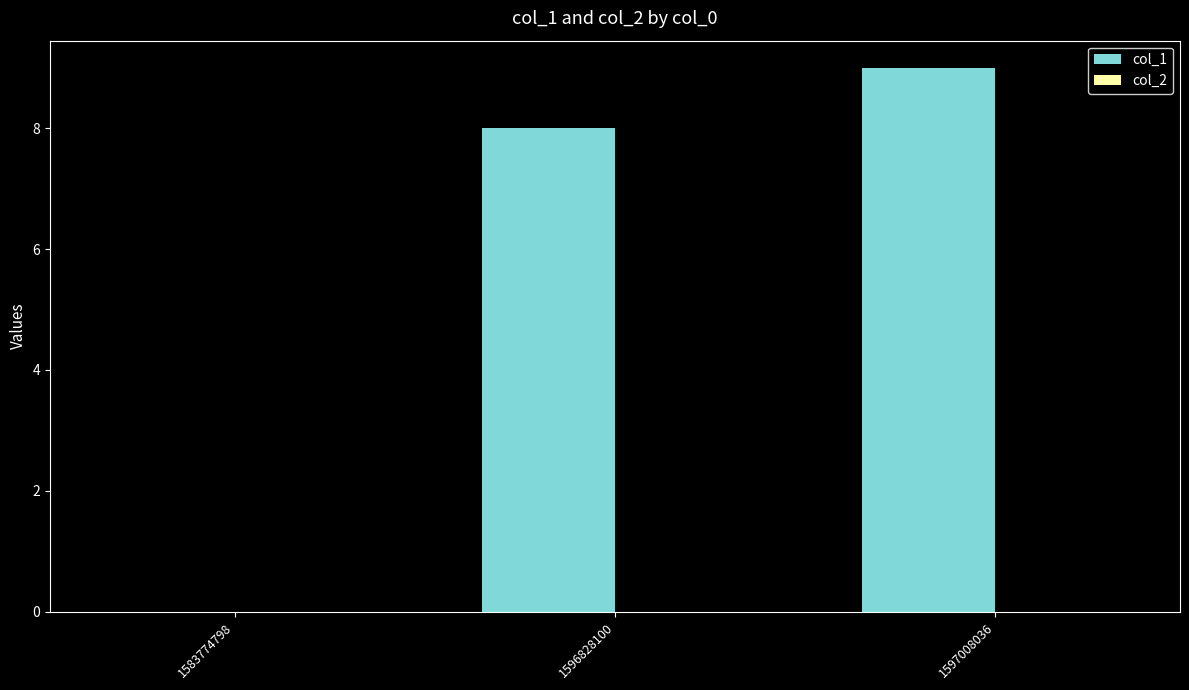

Between 1583774798 and 1597008036, which is larger?

1597008036